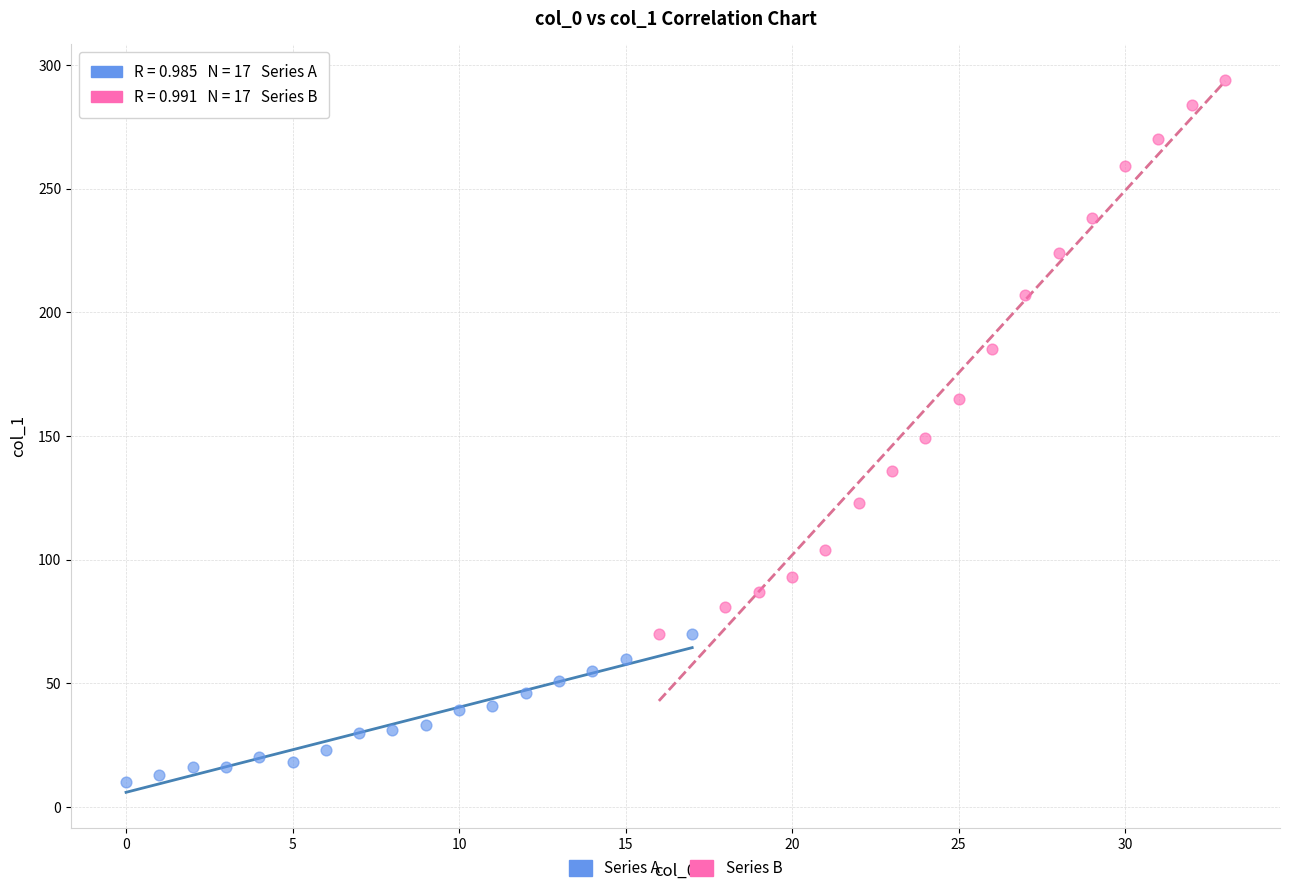

Which series reaches the maximum Y coordinate?

Series B